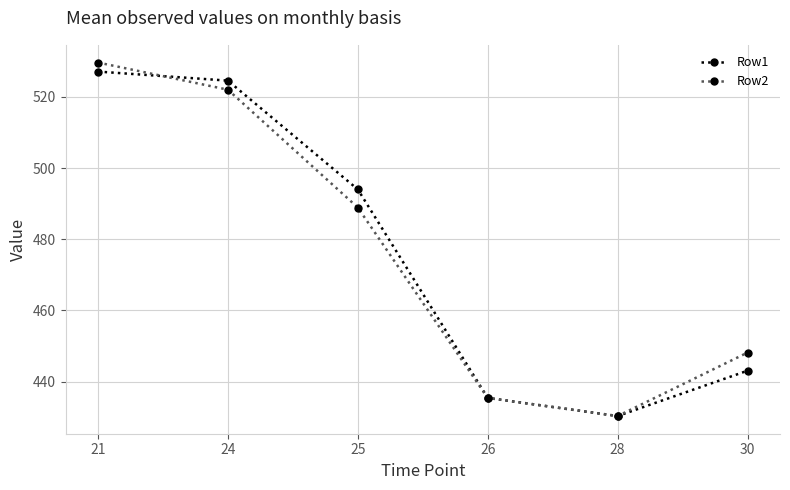

True or false: Row2 and Row1 cross at least once.

True